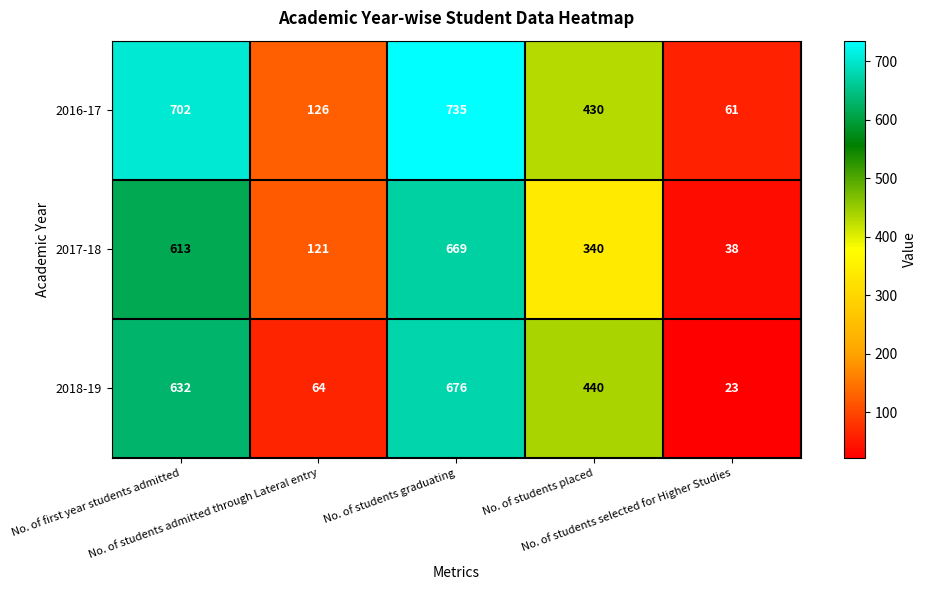

At how many categories does at least one series exceed 212?

3